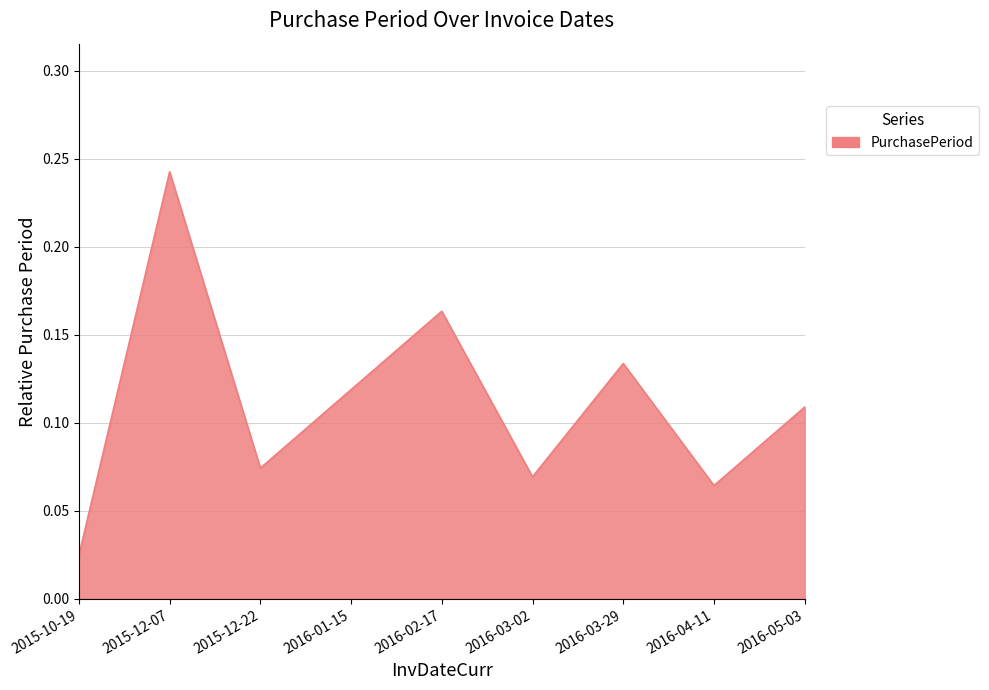

At which label is the value closest to 0?

2015-10-19